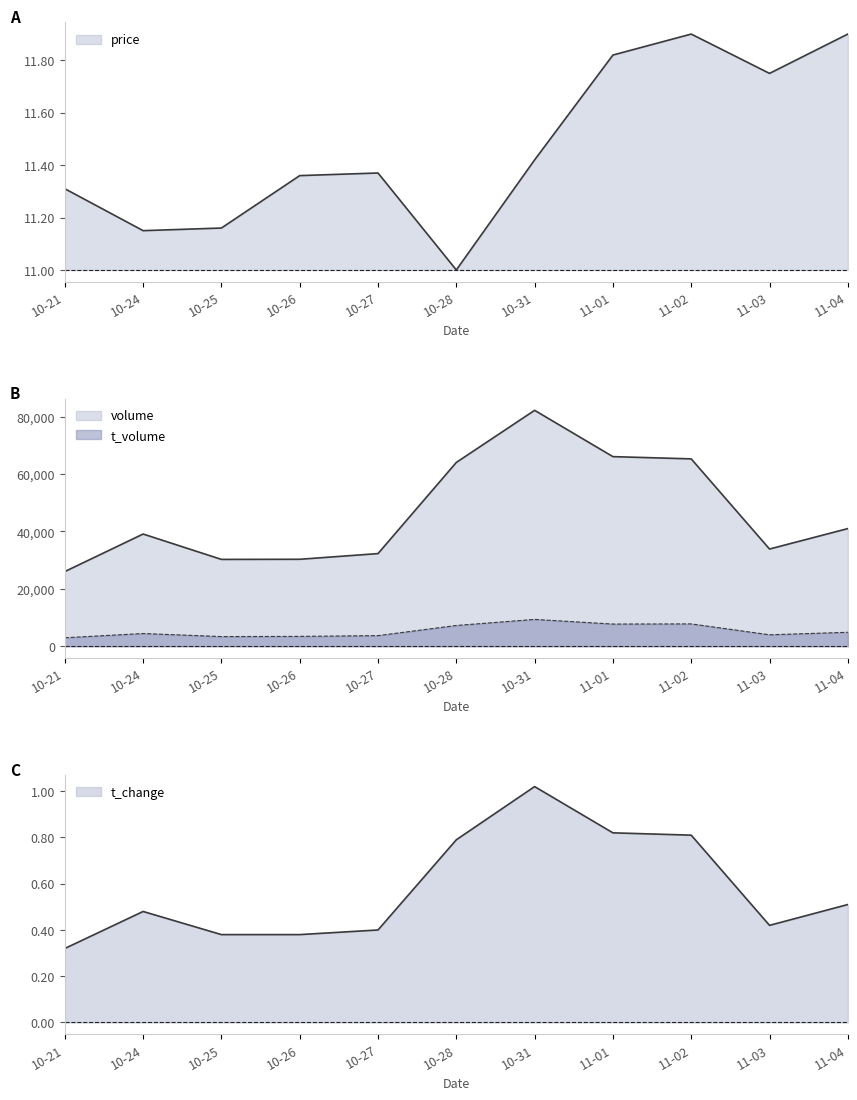

What is the sum of the price values at 10-21 and 10-31?

22.7